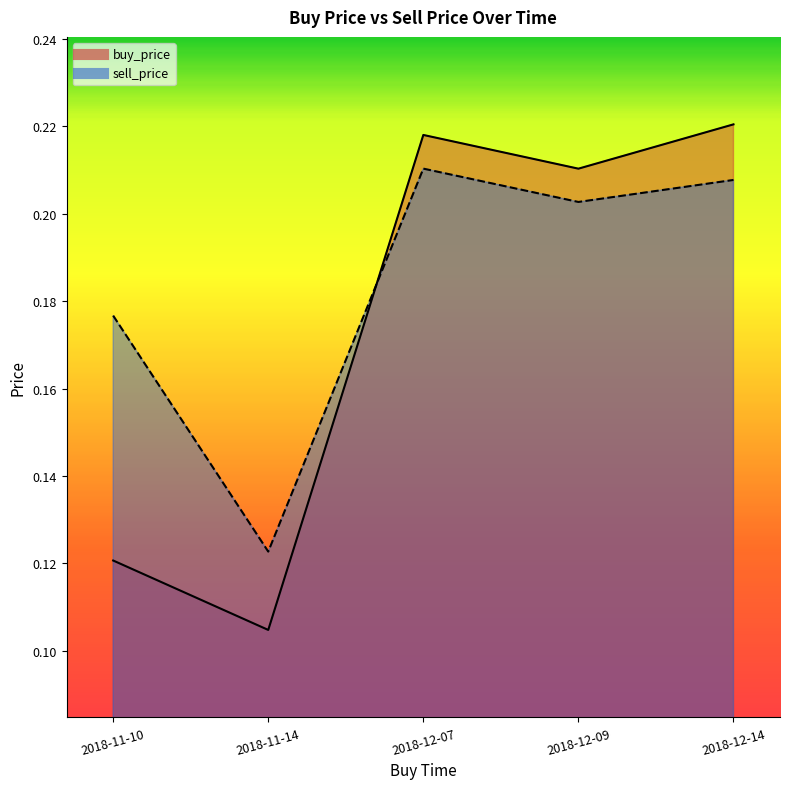

What value does the buy_price series have at 2018-12-14?

0.2